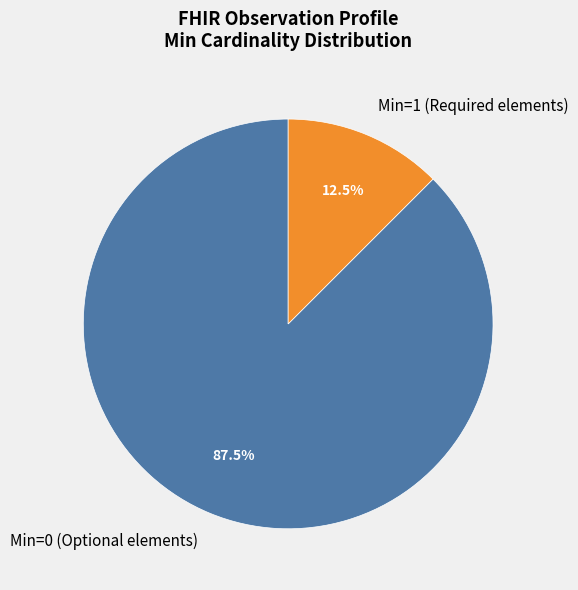

Combined, what portion of the pie is Min=1 (Required elements) and Min=0 (Optional elements)?

100.0%